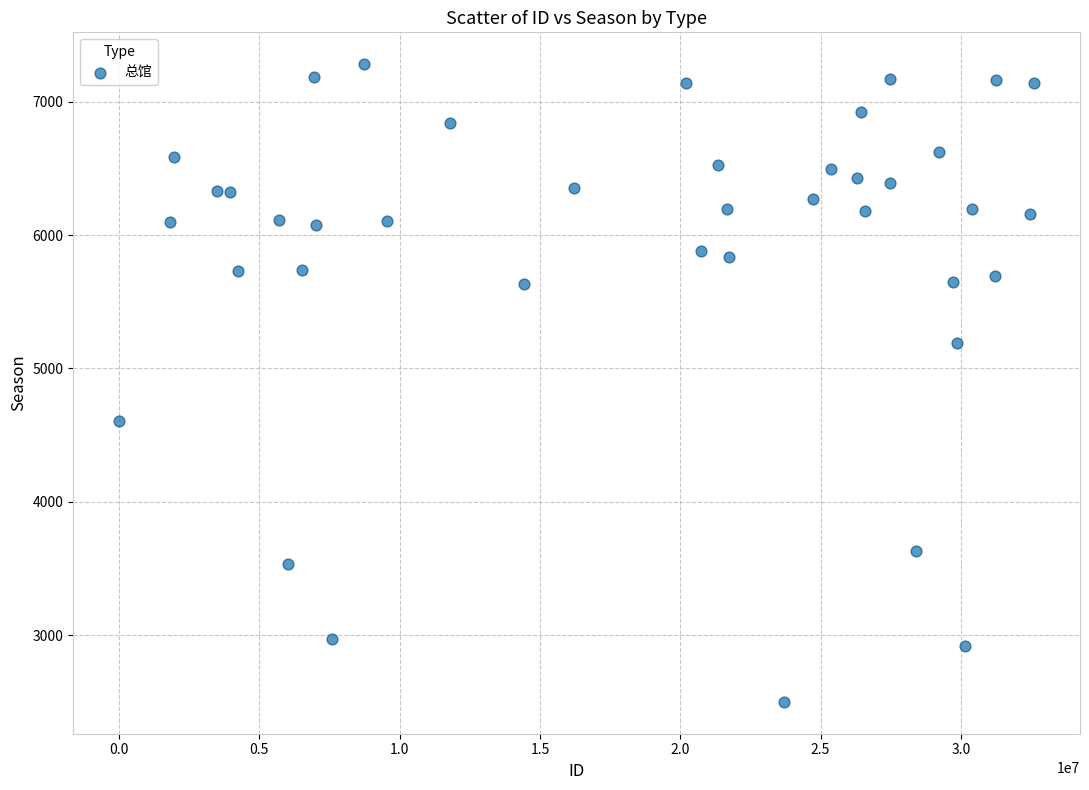

What is the range of Y values (max minus min)?

4781